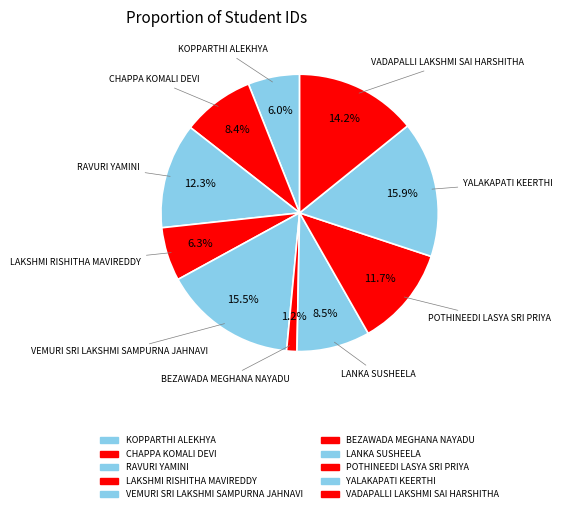

Count the number of slices in the pie.

10